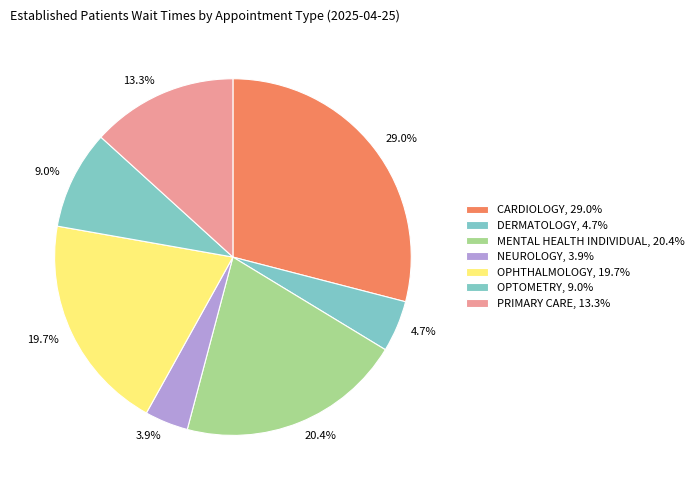

How many slices are in this pie chart?

7